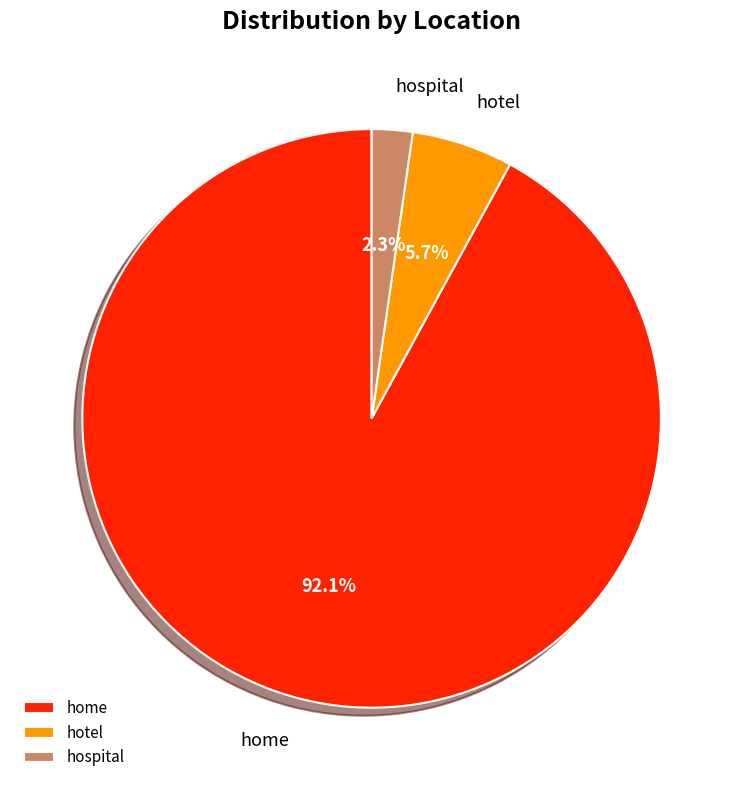

Rank the categories by value from lowest to highest.

hospital, hotel, home